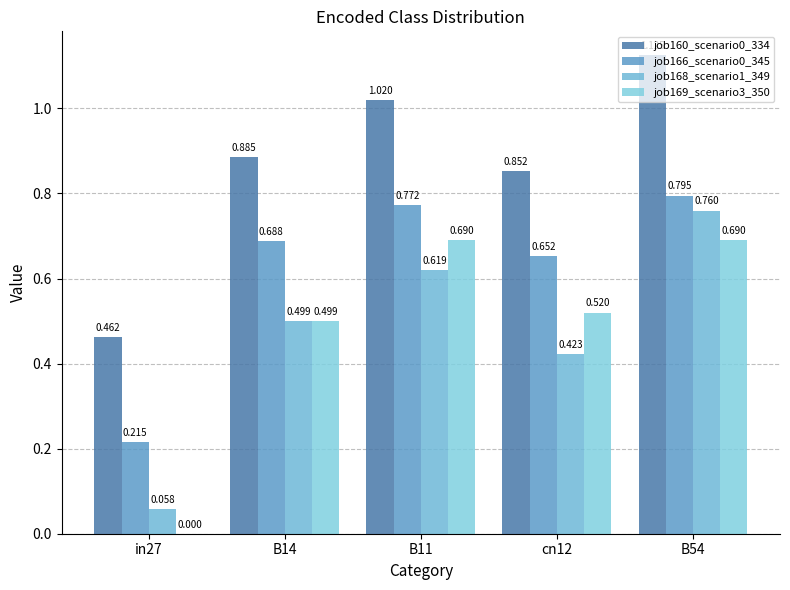

Where is job169_scenario3_350 nearest to the value 0?

in27